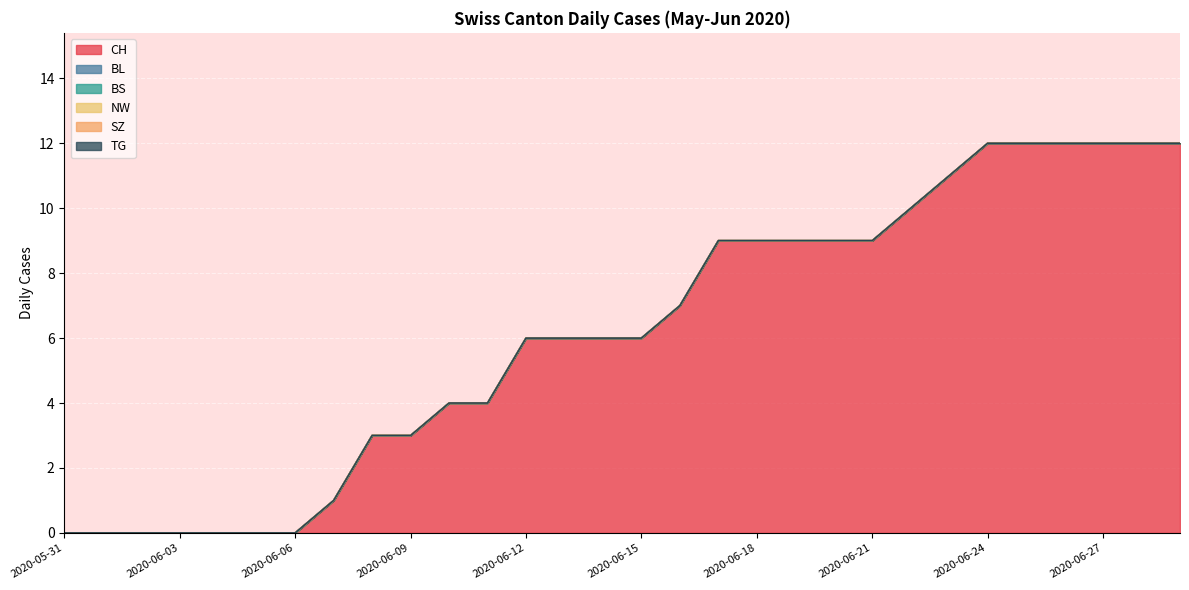

Where is NW nearest to the value 0?

2020-05-31